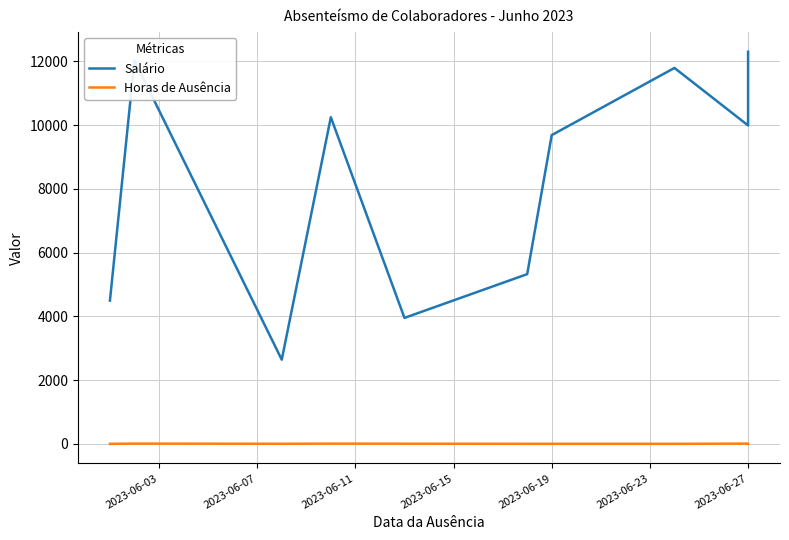

Which series has the largest total across all categories?

Salário